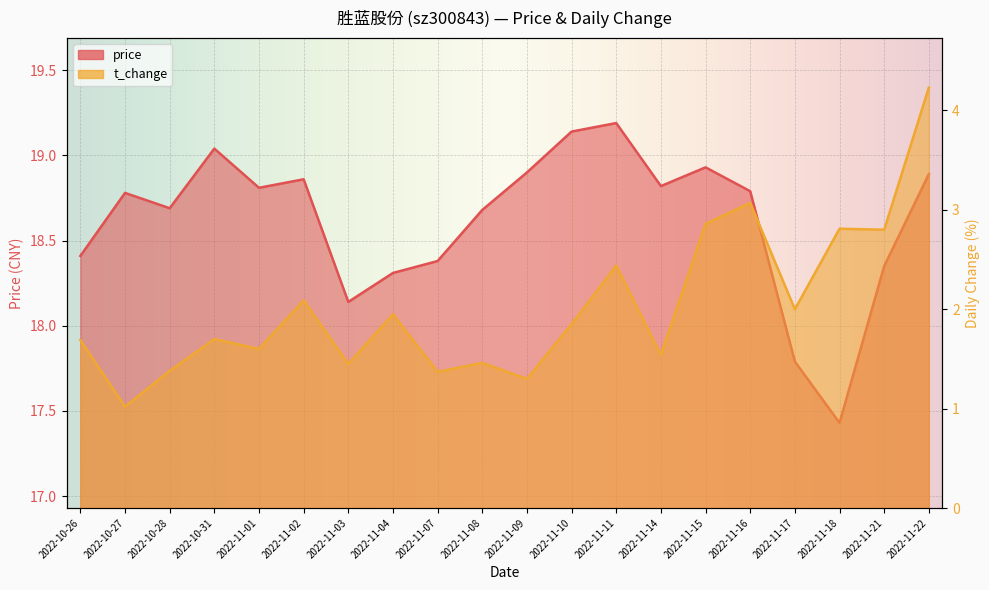

Rank the series by their average value, from highest to lowest.

price, t_change